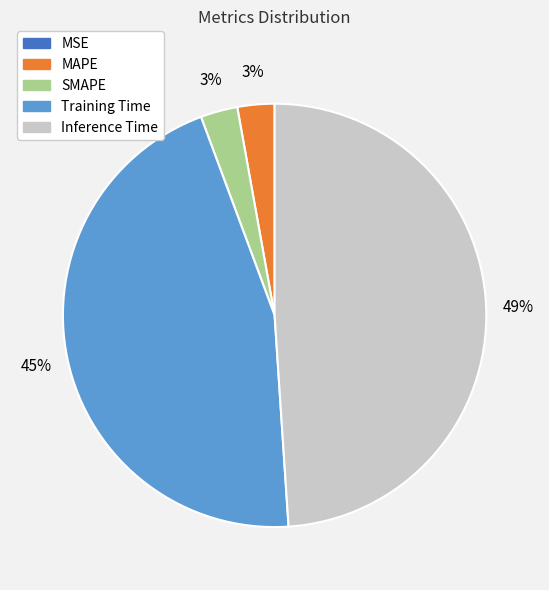

To the nearest percent, what is the average slice percentage?

20%